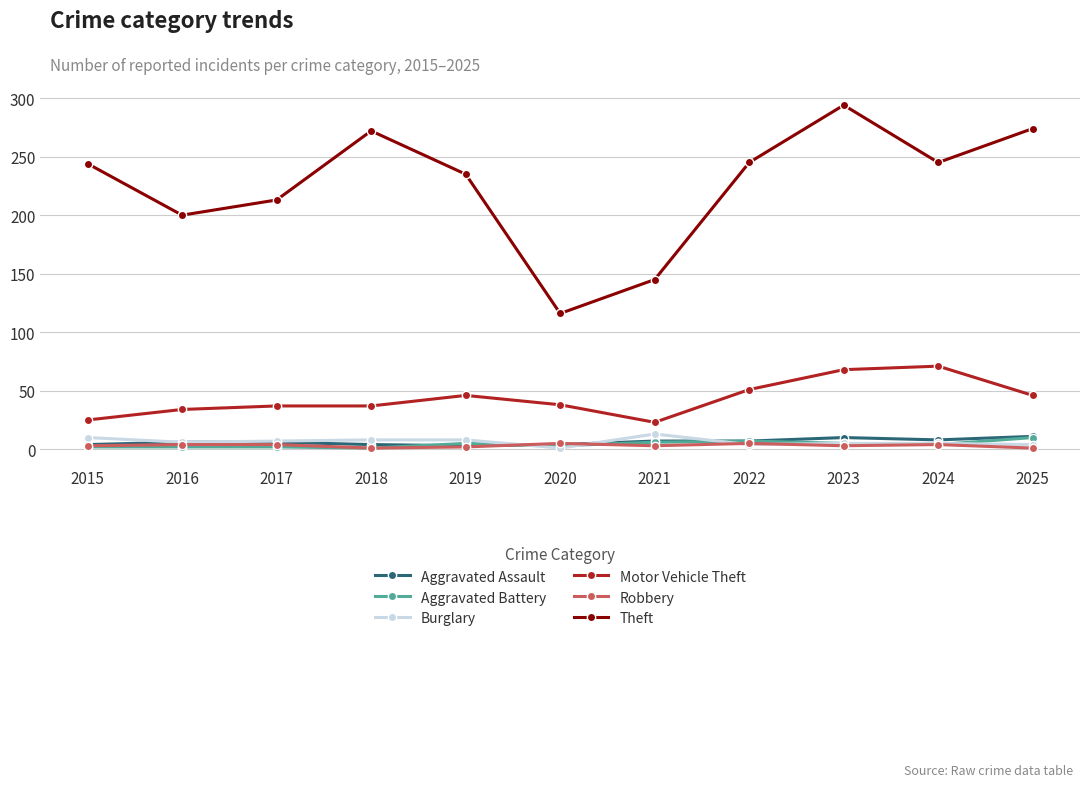

True or false: Motor Vehicle Theft has a value of 94 at 2023.

False